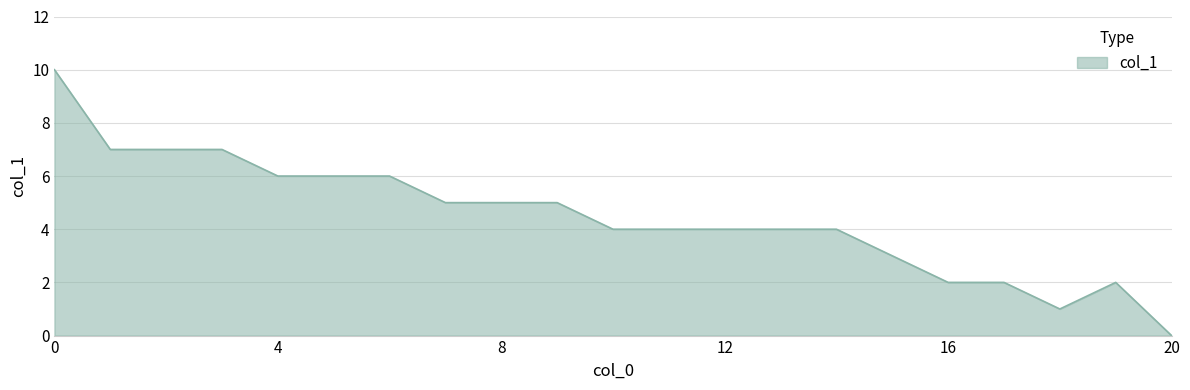

What is the maximum value shown in the chart?

10